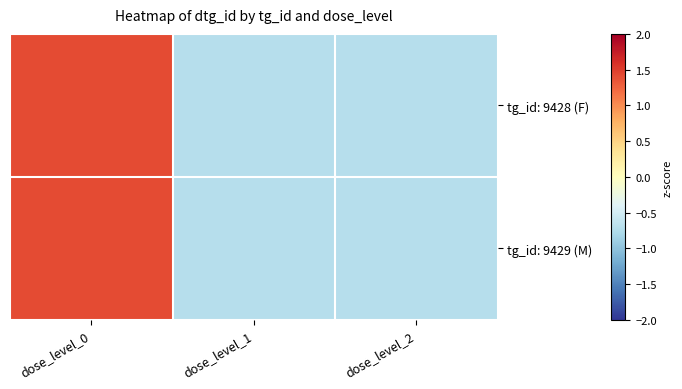

What is the total value across all series at dose_level_2?

-1.4